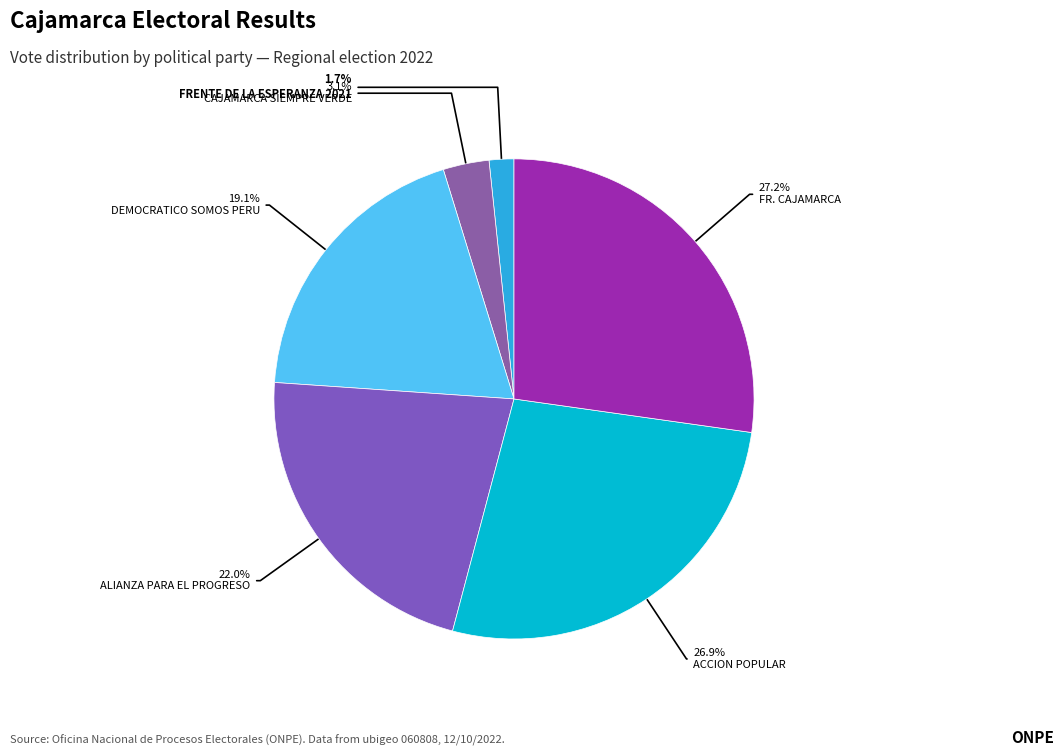

How many slices are in this pie chart?

6